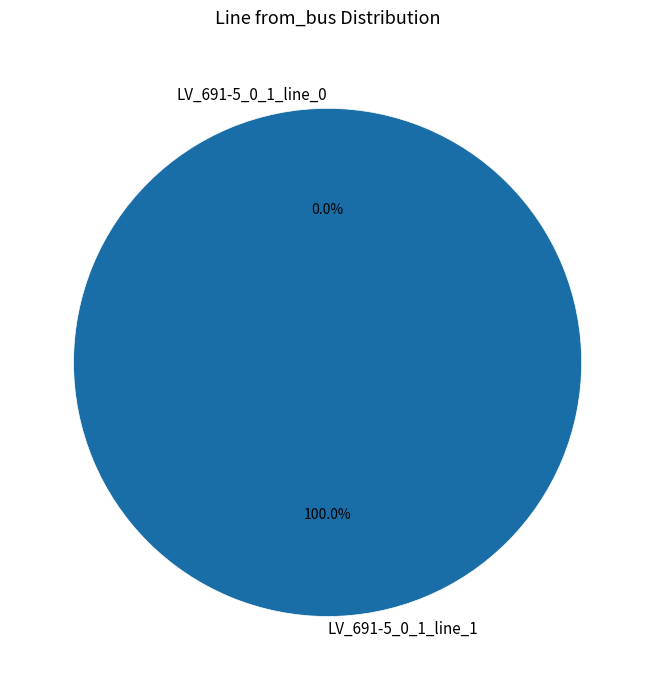

Rank the categories by value from highest to lowest.

LV_691-5_0_1_line_1, LV_691-5_0_1_line_0